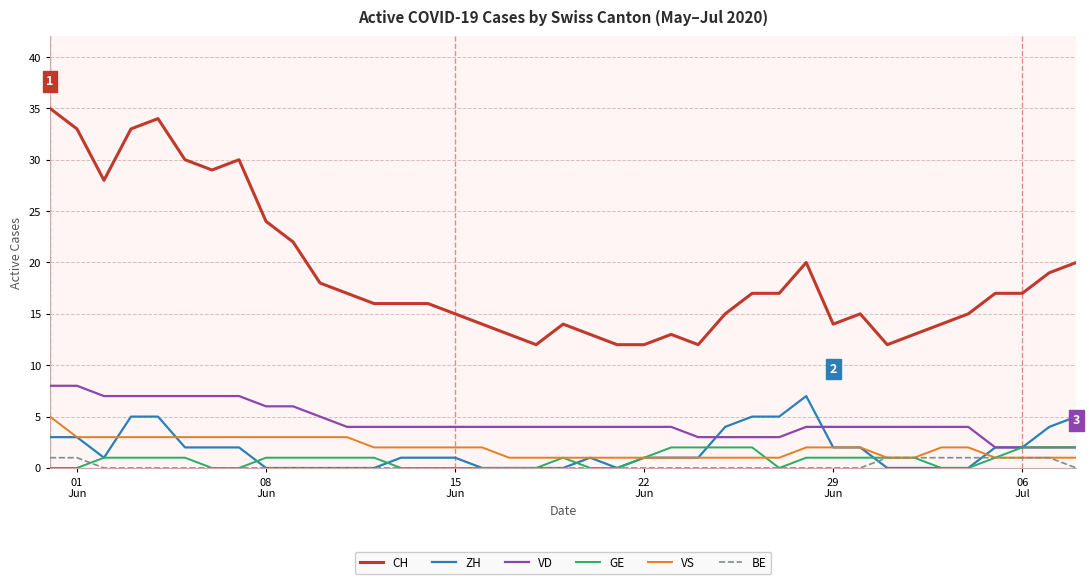

What is the difference between the maximum and minimum values in the VS series?

4